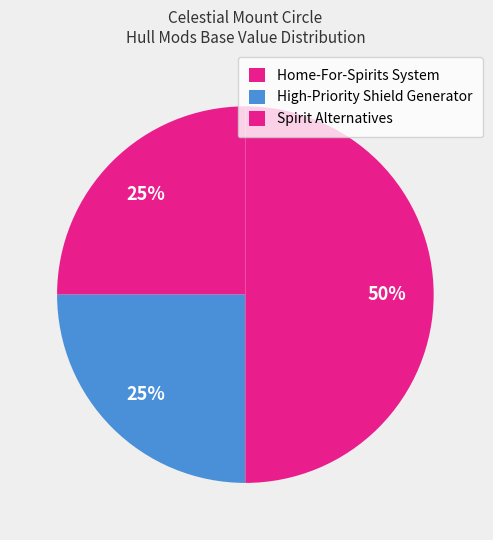

How many slices are in this pie chart?

3